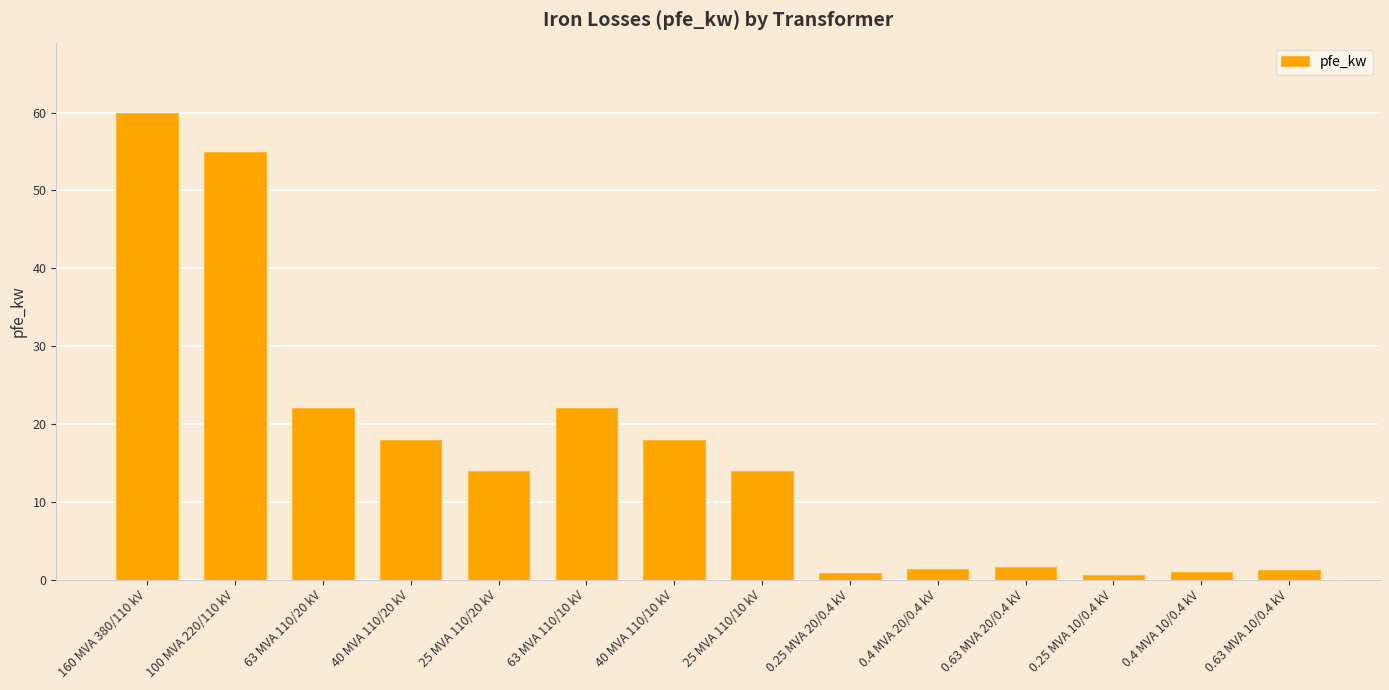

How many categories are shown in the chart?

14